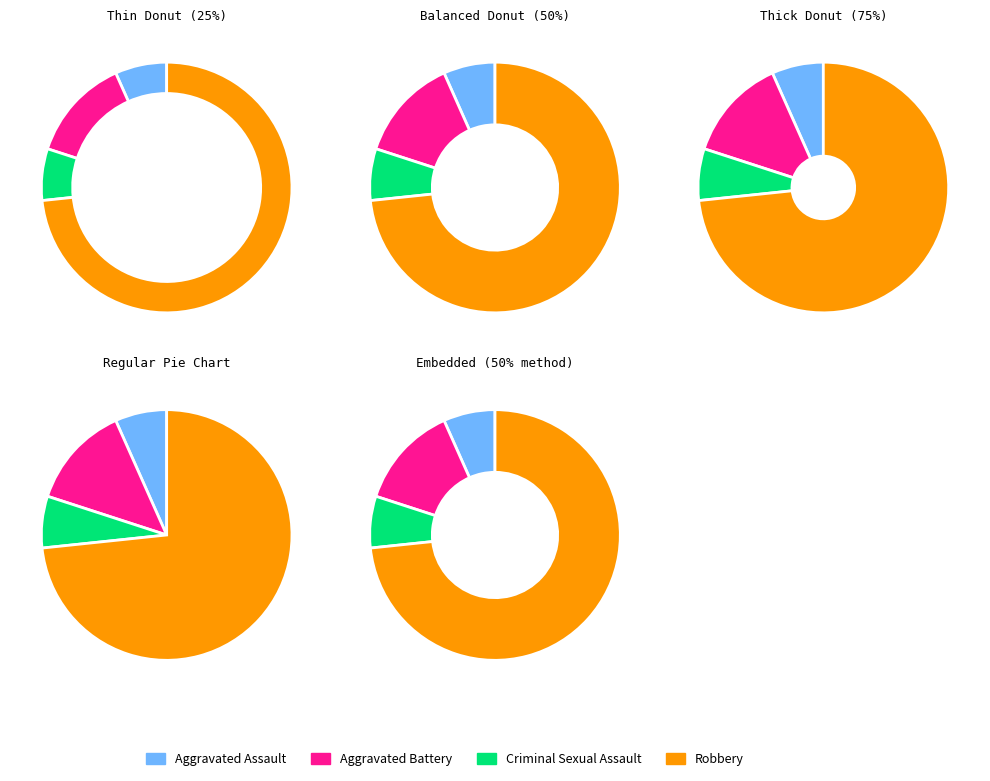

True or false: Aggravated Assault accounts for 7% of the total.

True